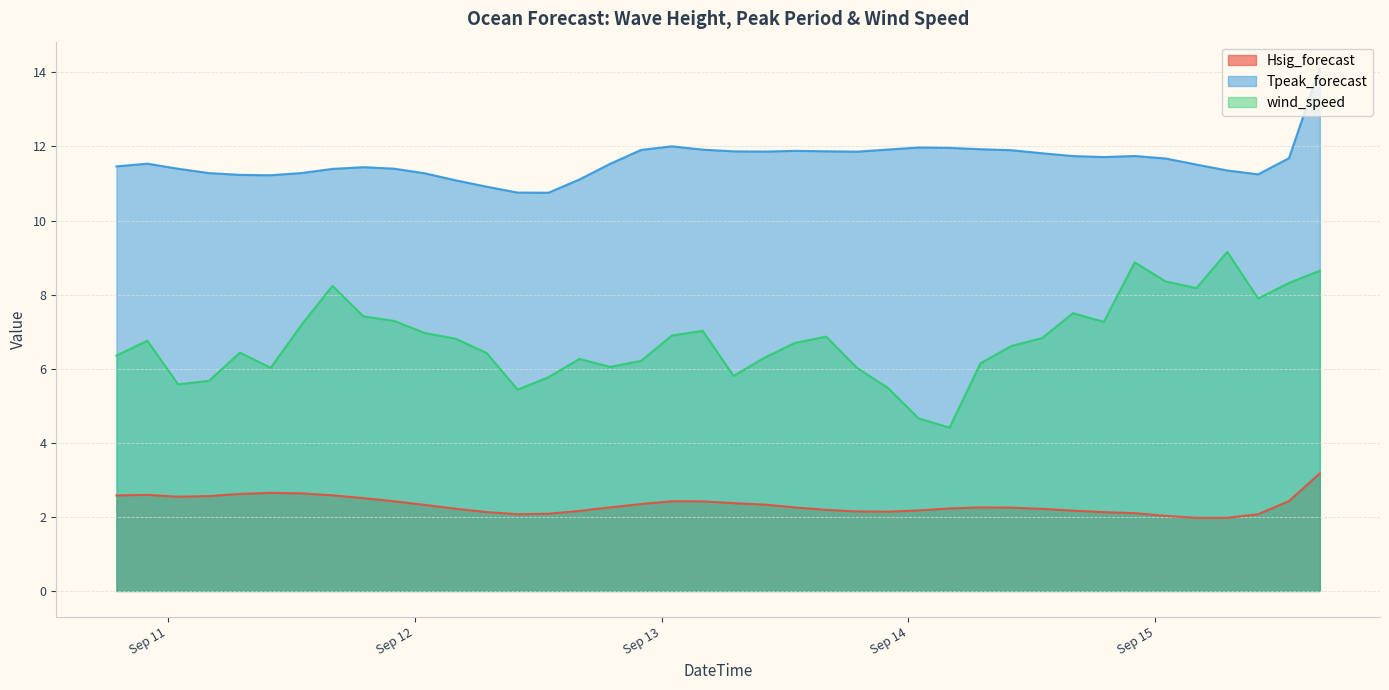

Where is the first local minimum for Tpeak_forecast?

2025-09-11 10:00